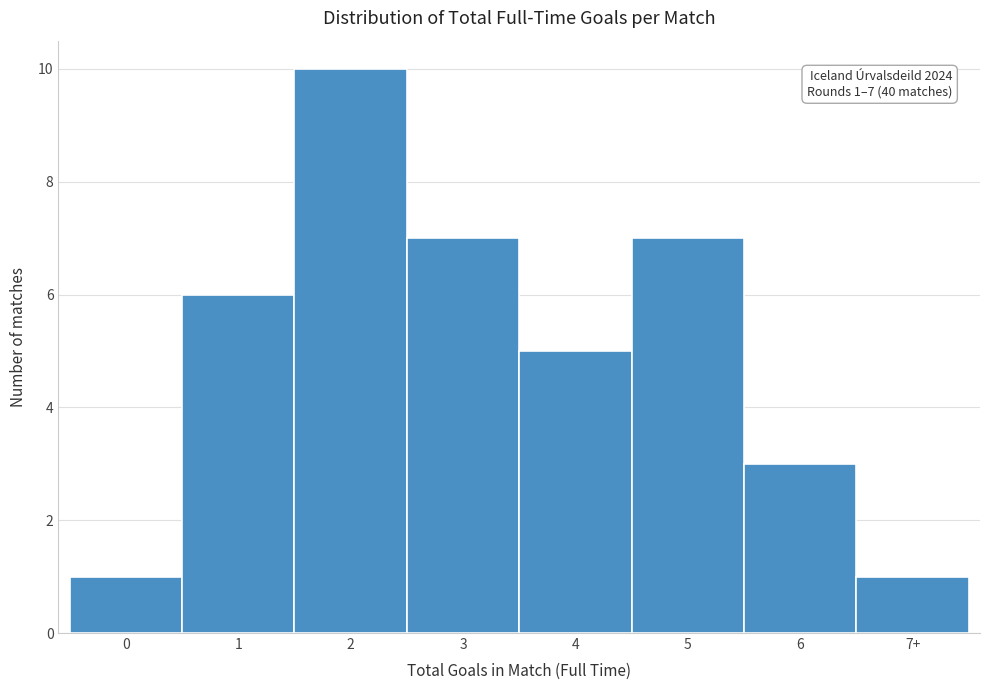

Reading left to right, list all the values displayed in this chart.

1	6	10	7	5	7	3	1